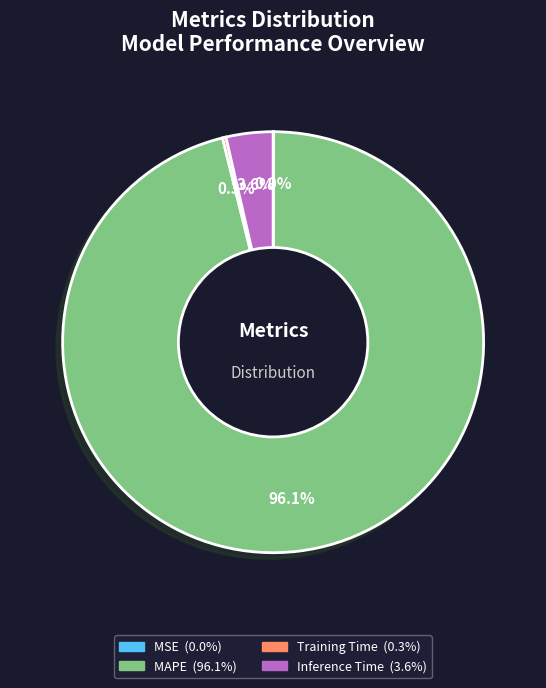

Is there any slice that represents more than half of the pie?

Yes